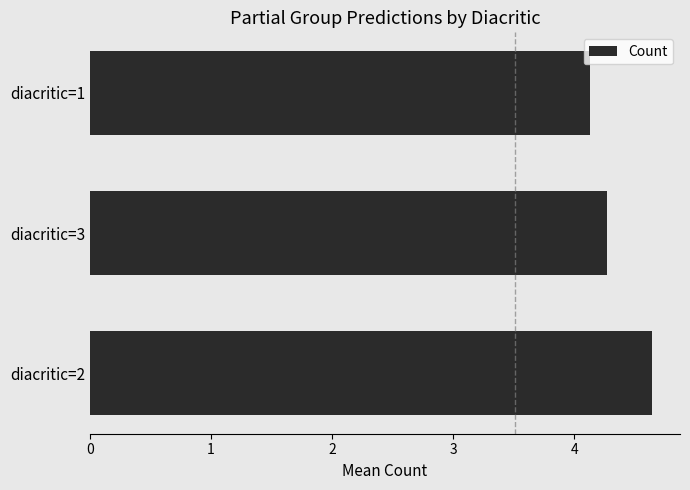

What is the minimum value shown in the chart?

4.1